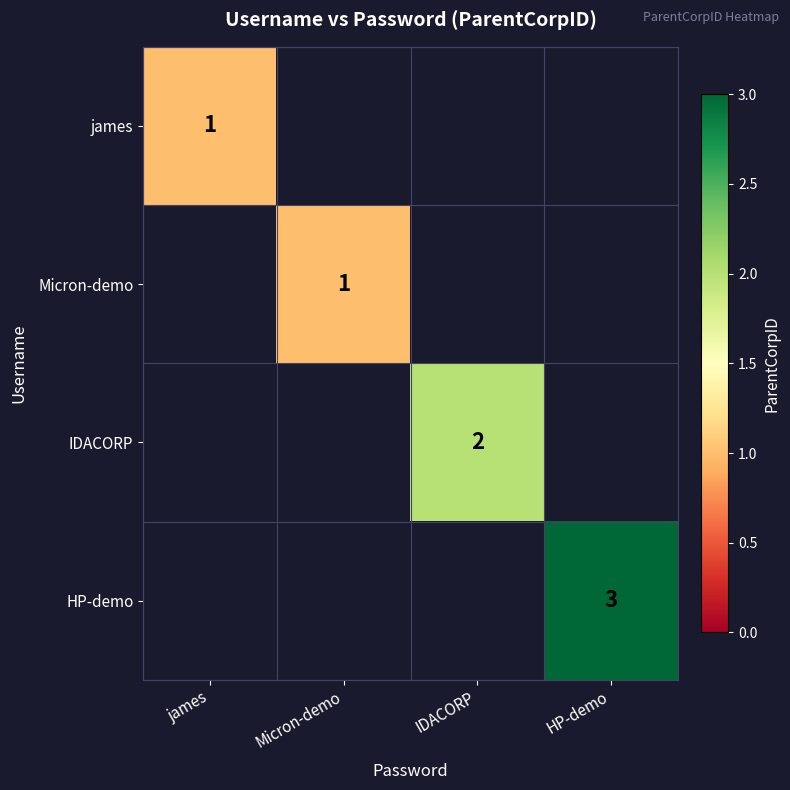

What is the smallest value displayed?

1.0